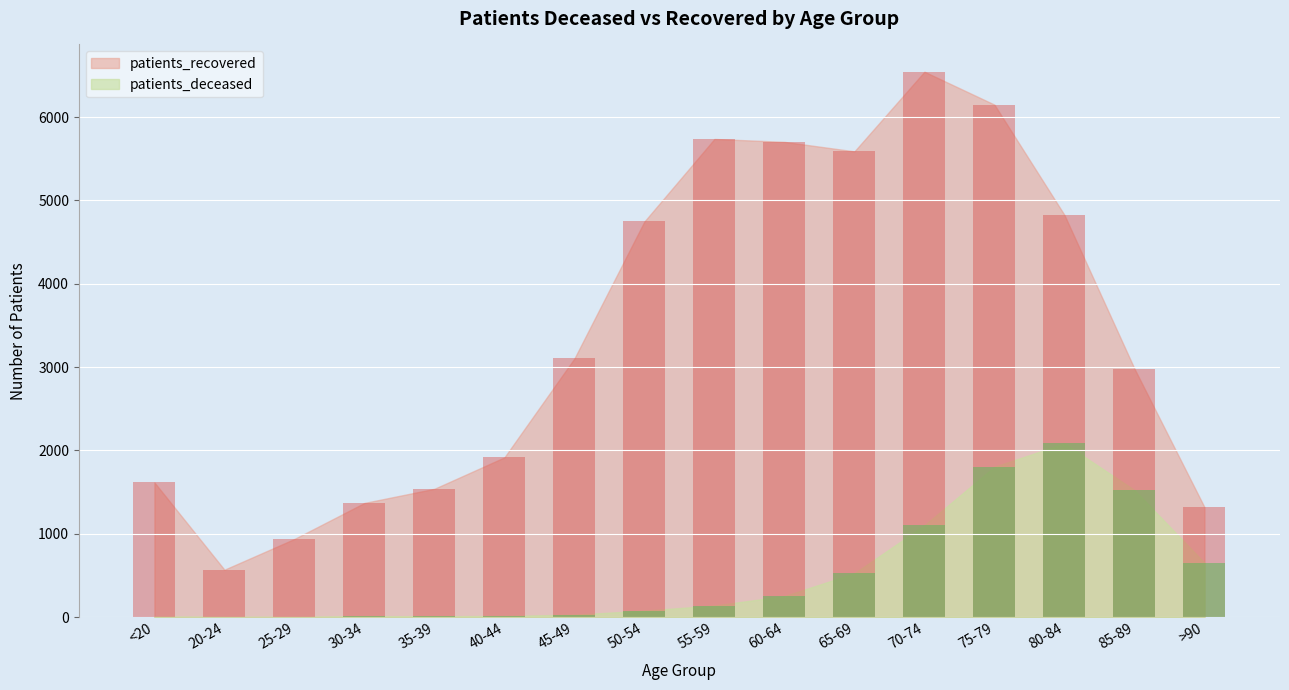

What is the label of the 12th bar from the right?

35-39